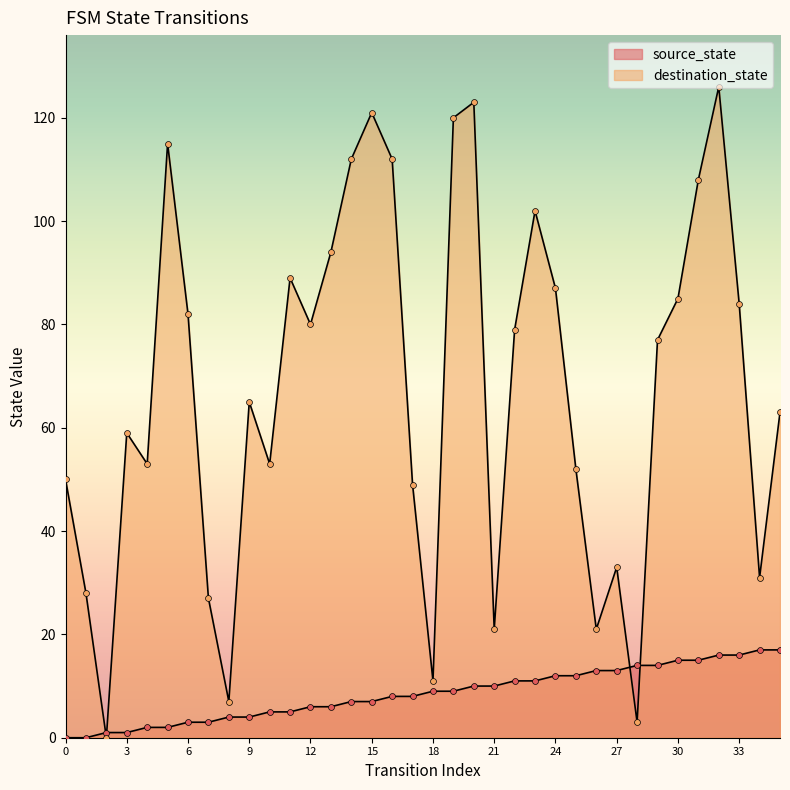

What is the total value across all series at 24?

99